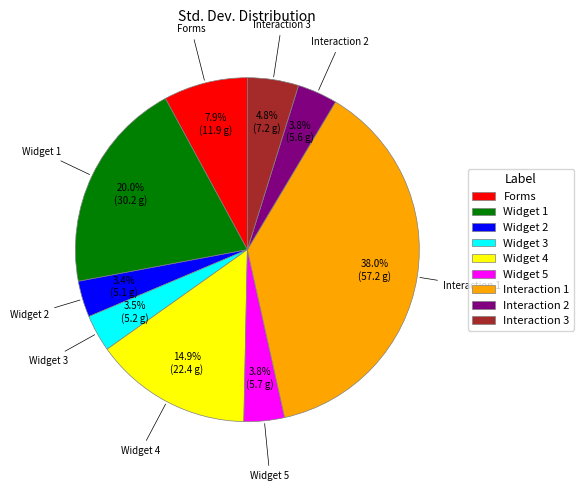

What portion of the pie excludes Widget 5?

96.2%